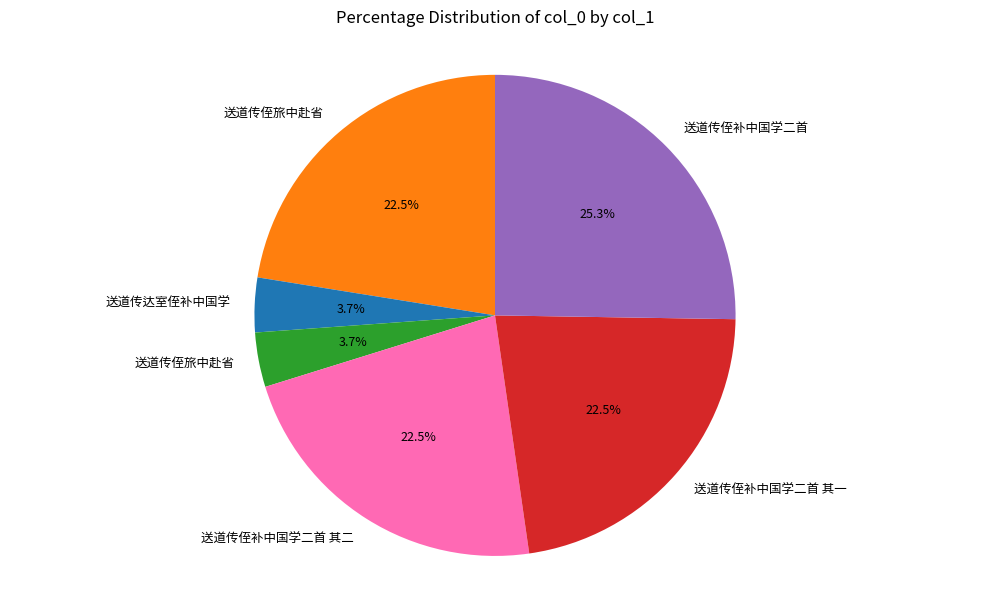

Is there any slice that represents more than half of the pie?

No